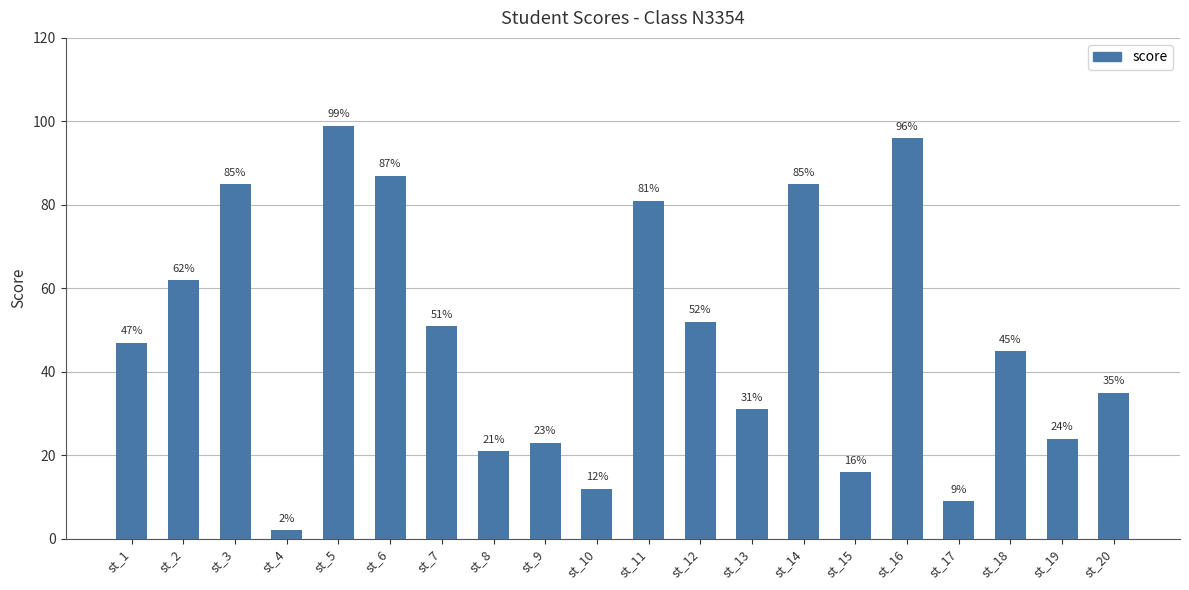

What is the sum of all values?

963